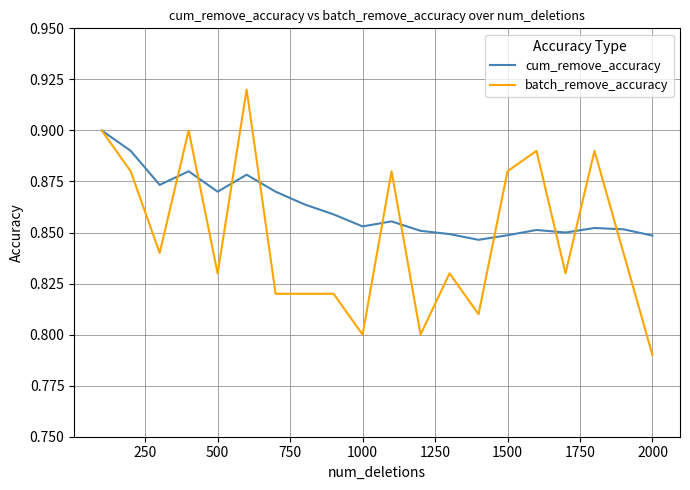

Which series has the largest range (max minus min)?

batch_remove_accuracy